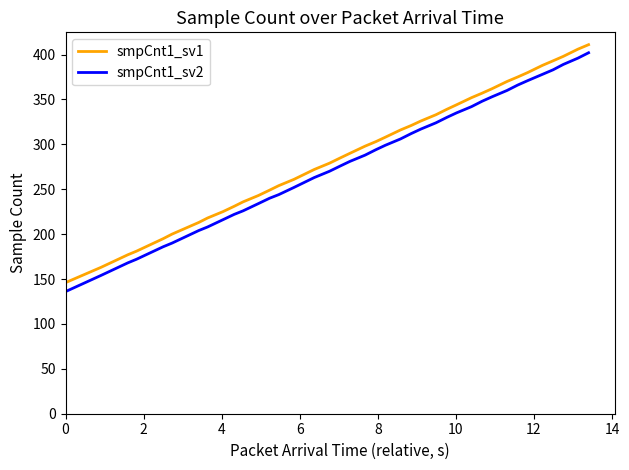

What is the minimum value for smpCnt1_sv2?

136